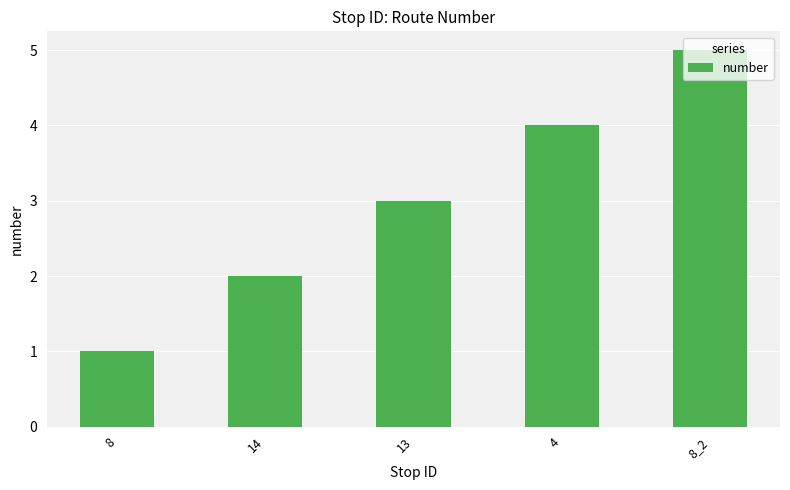

What is the average value?

3